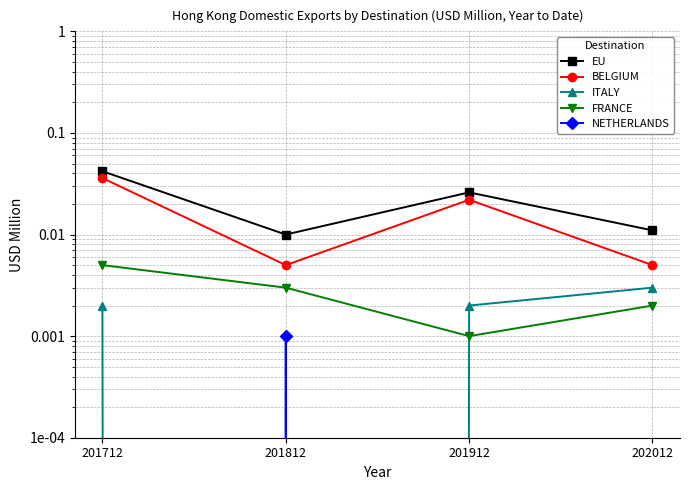

How many intersections are there between NETHERLANDS and ITALY?

2